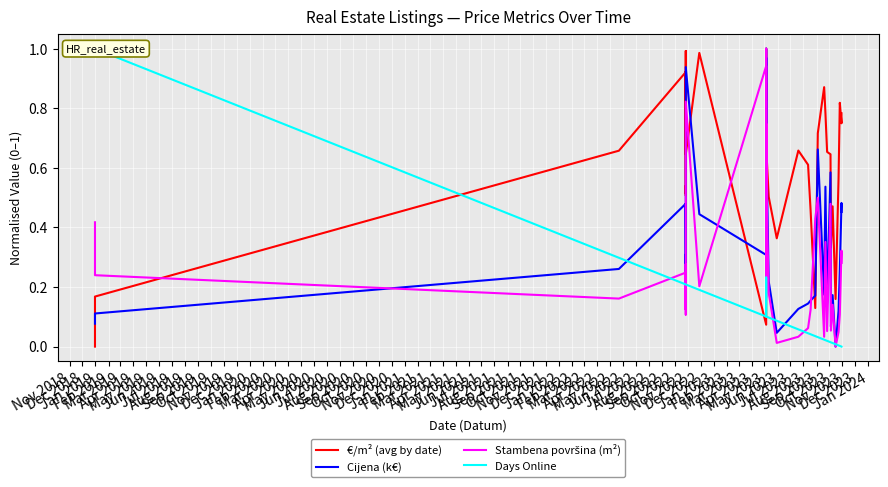

What is the difference between the Stambena površina (m²) values at Jan 2019 and Dec 2019?

0.1